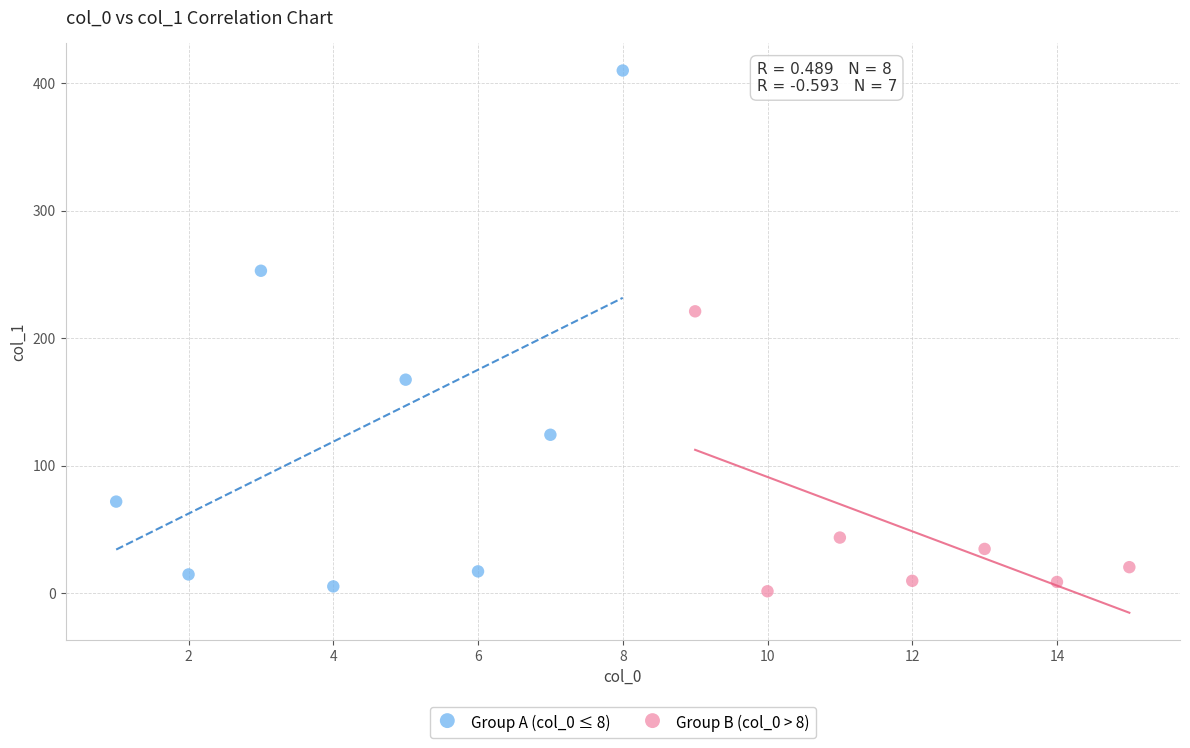

Which series reaches the minimum Y coordinate?

Group B (col_0 > 8)